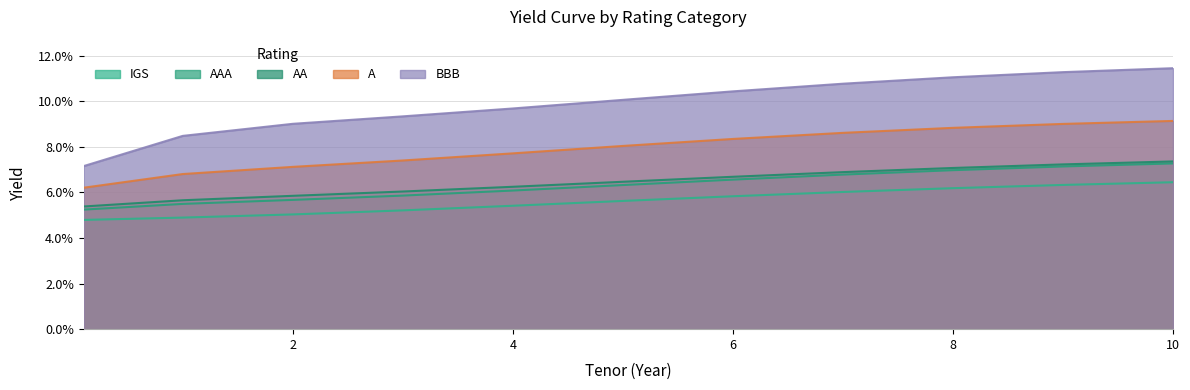

What is the label of the 8th point from the left?

7